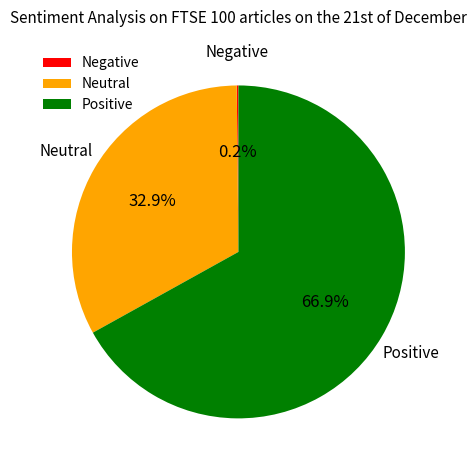

Which has a higher value, Neutral or Positive?

Positive